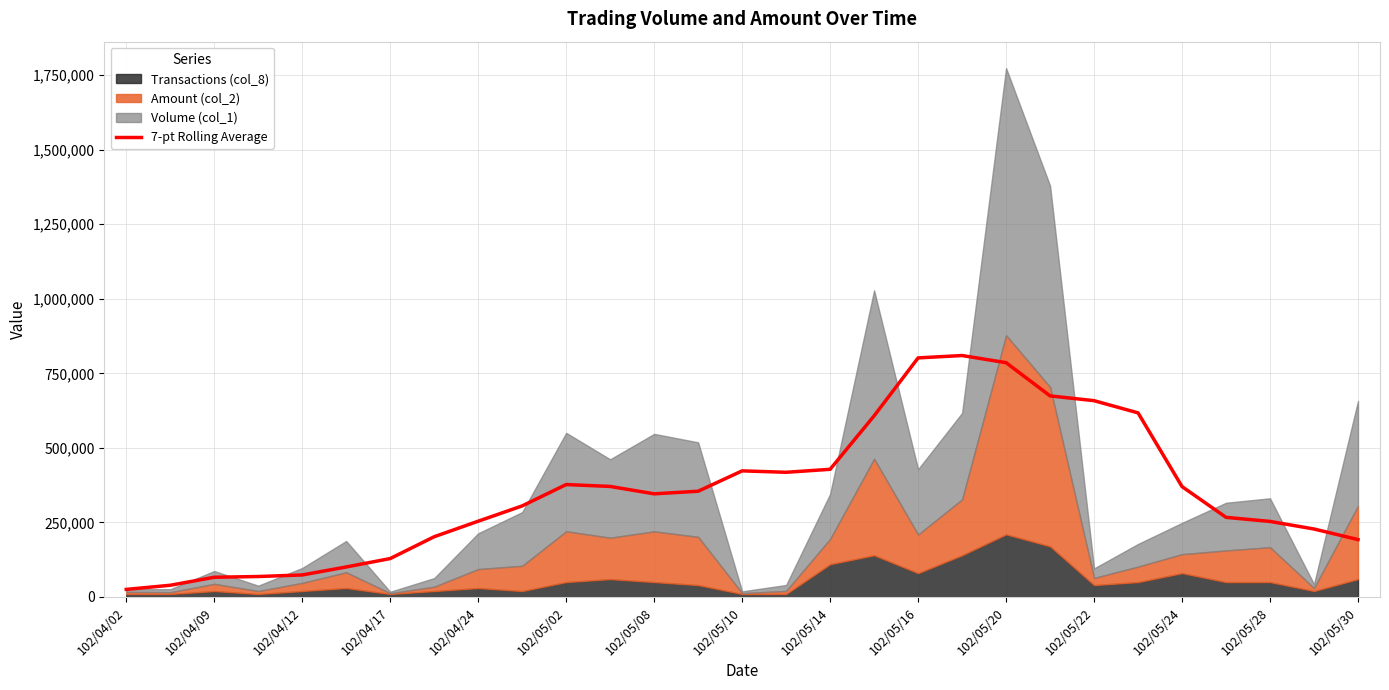

What is the maximum value for 7-pt Rolling Average?

809755.7